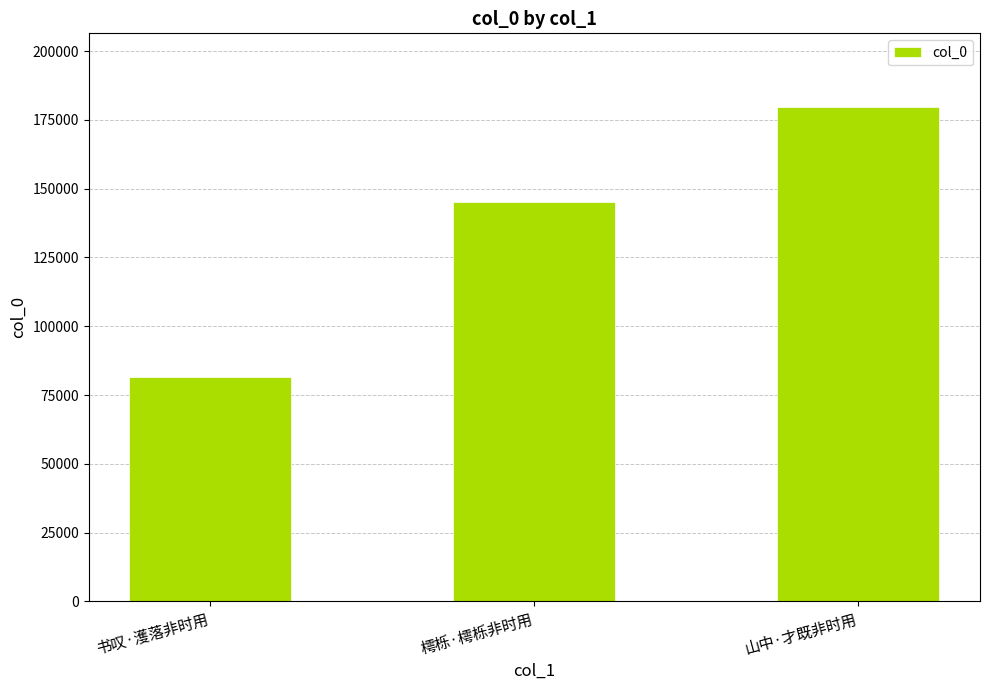

How many values are between 81543 and 179505?

3